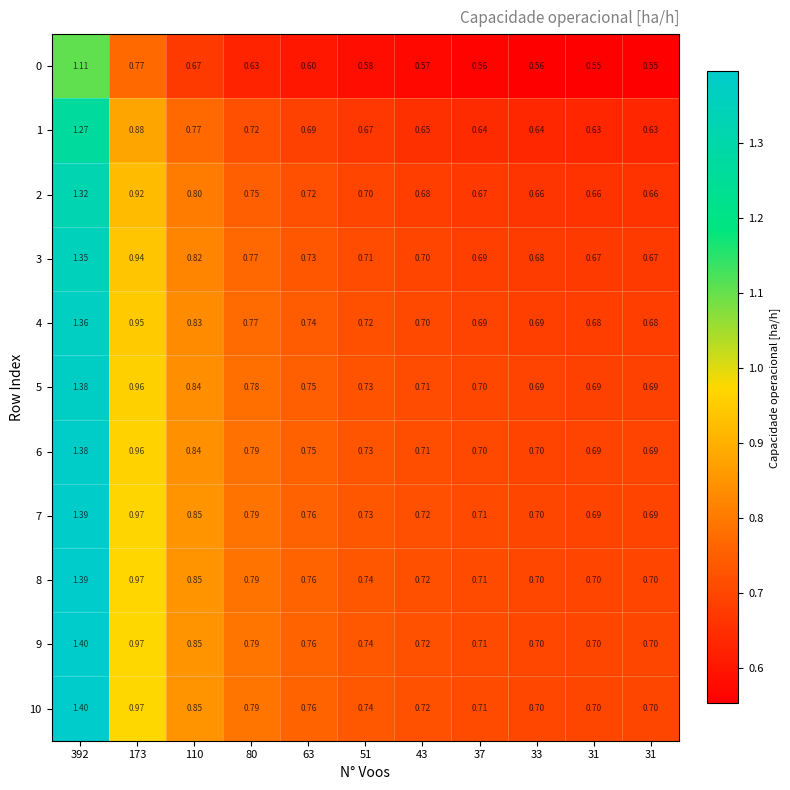

How many series are shown in this chart?

11